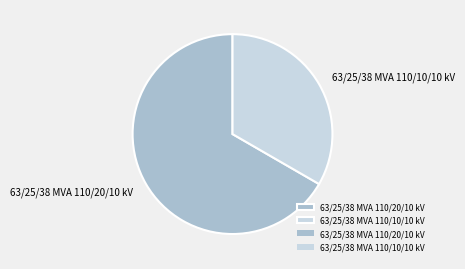

How many segments does this pie chart have?

2